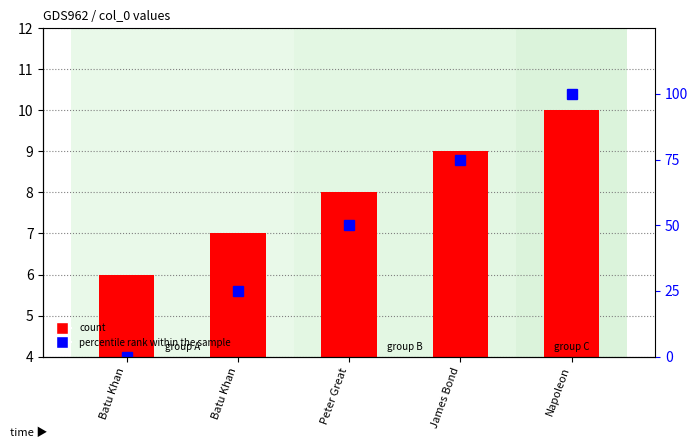

Which series has the largest total across all categories?

percentile rank within the sample